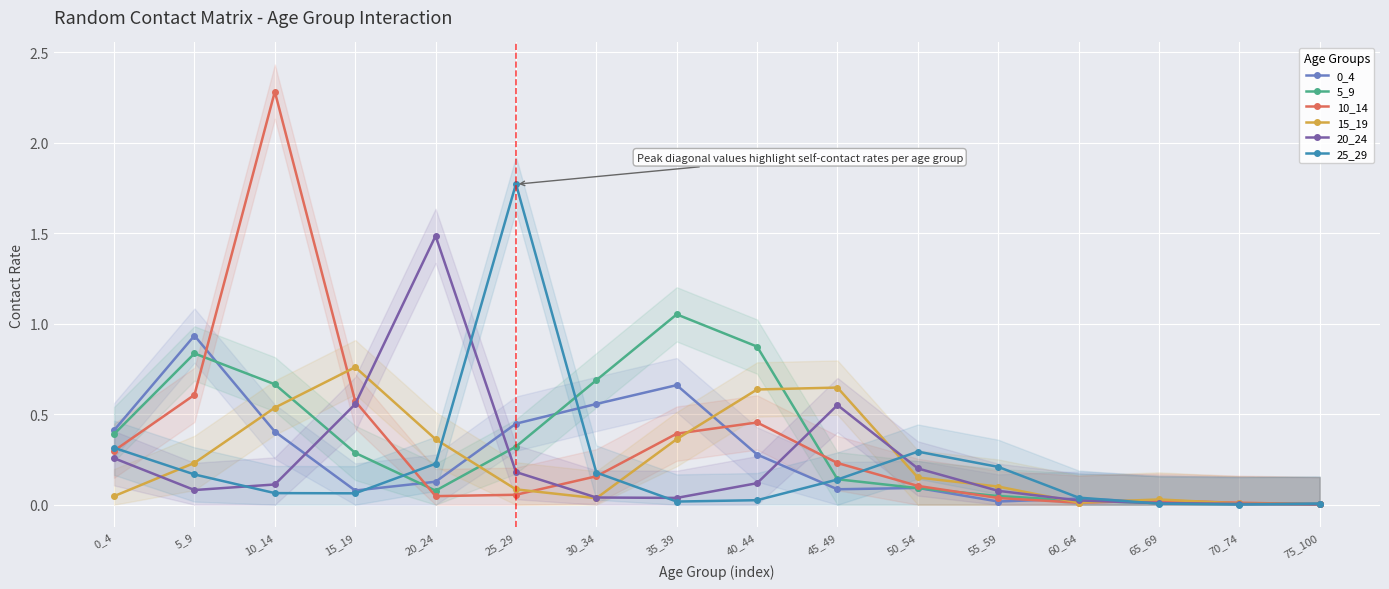

True or false: 0_4 and 25_29 cross at least once.

True